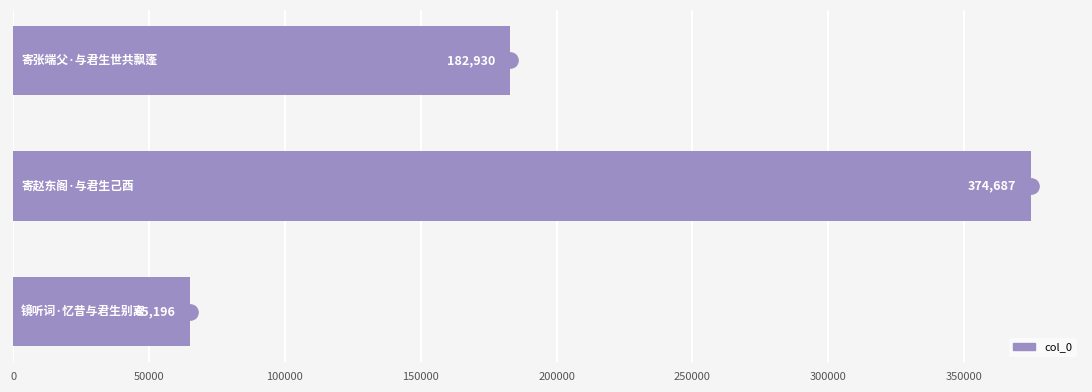

What is the value of the 2nd bar from the top?

374687